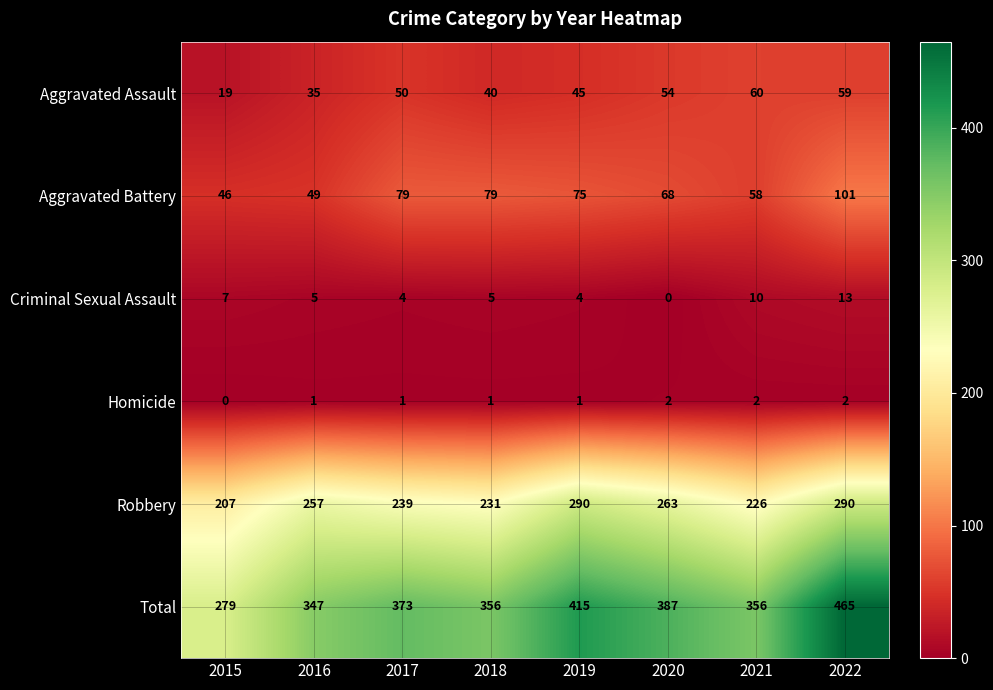

The Homicide series shows 1 at 2022. True or false?

False